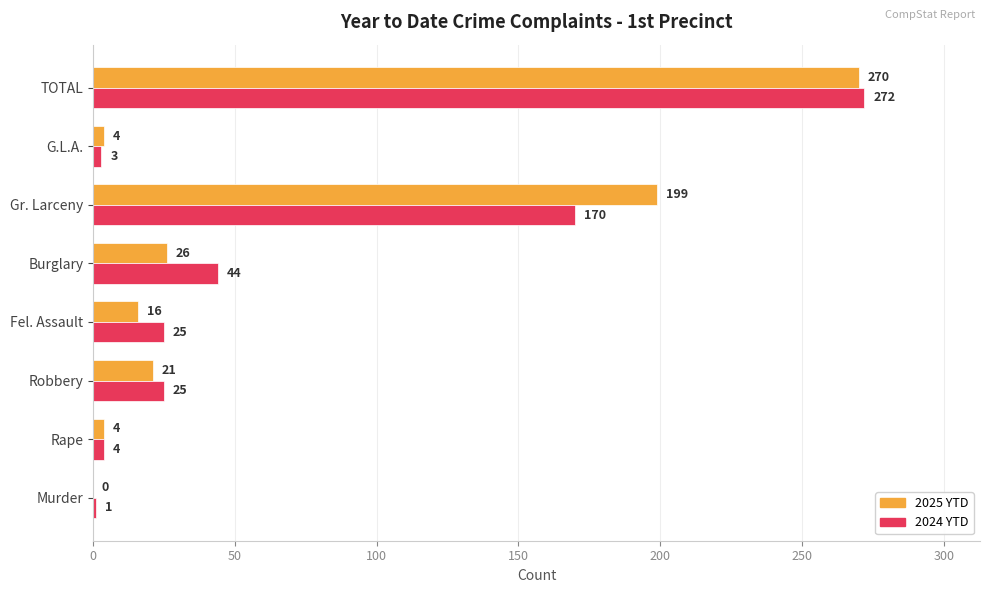

What is the sum of all 2025 YTD values?

540